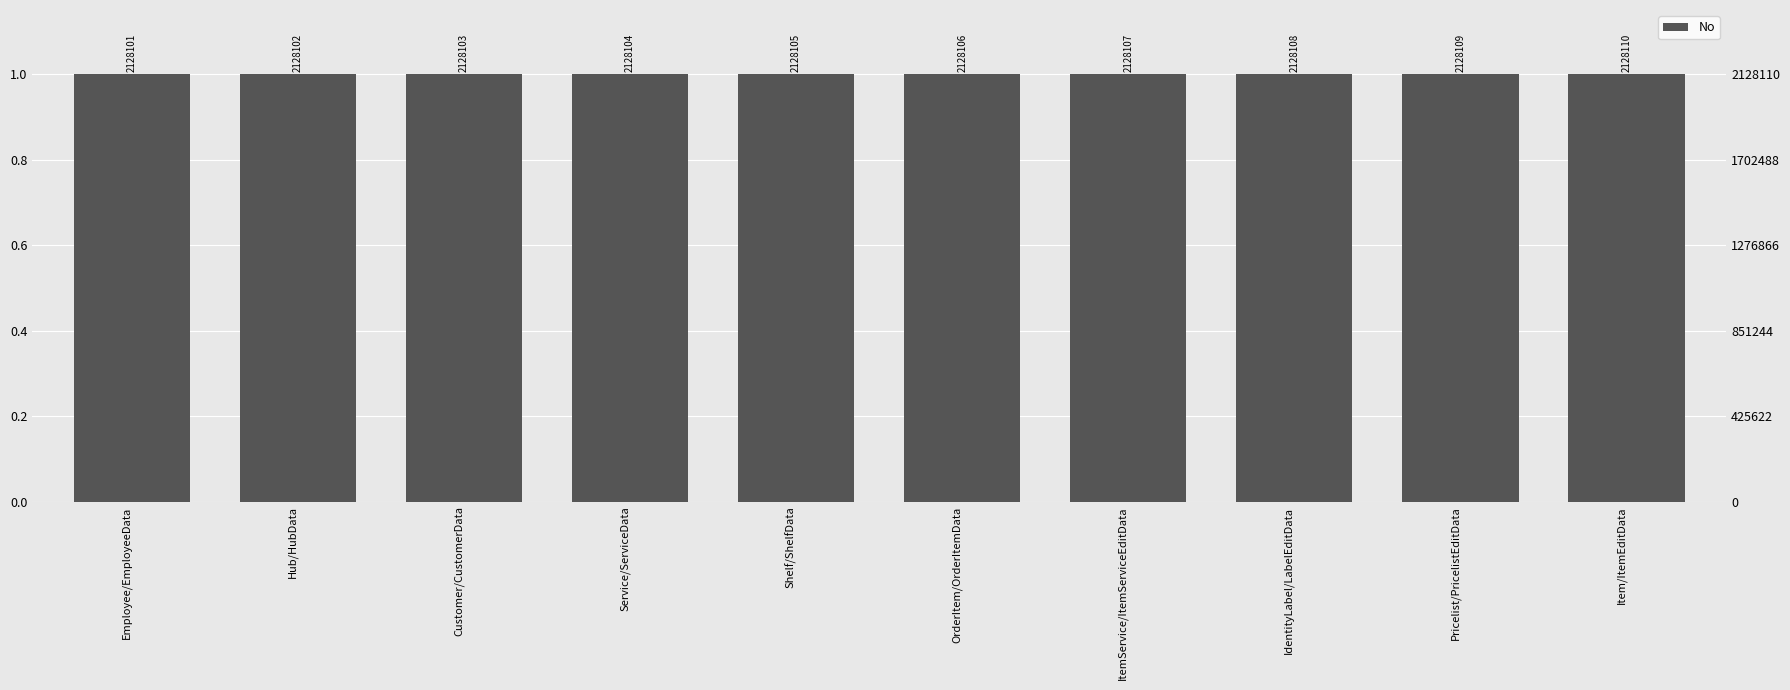

How many series are shown in this chart?

1